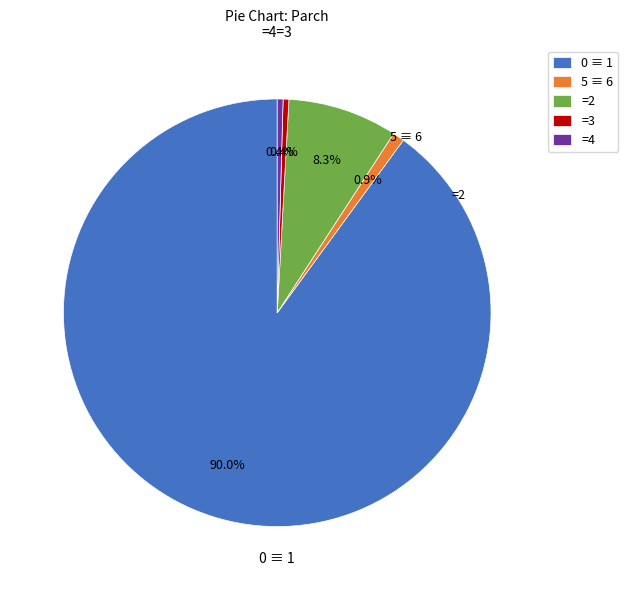

What is the ratio of the value at =4 to the value at =3?

1.0